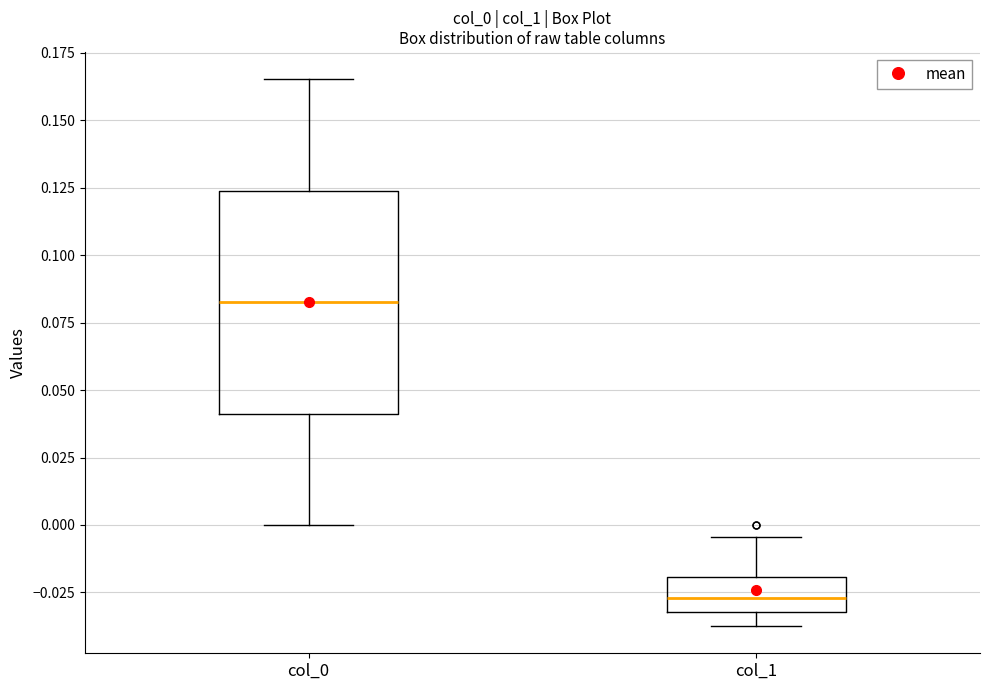

Reading left to right, transcribe this box plot: for each box, give where its median line is, the range the box spans, and where its two whiskers end, as read against the y-axis. The values are not printed on the chart, so give them approximately, as read against the axis.

col_0: median 0.085, box 0.040 to 0.125, whiskers 0.000 to 0.165
col_1: median -0.025, box -0.030 to -0.020, whiskers -0.035 to -0.005